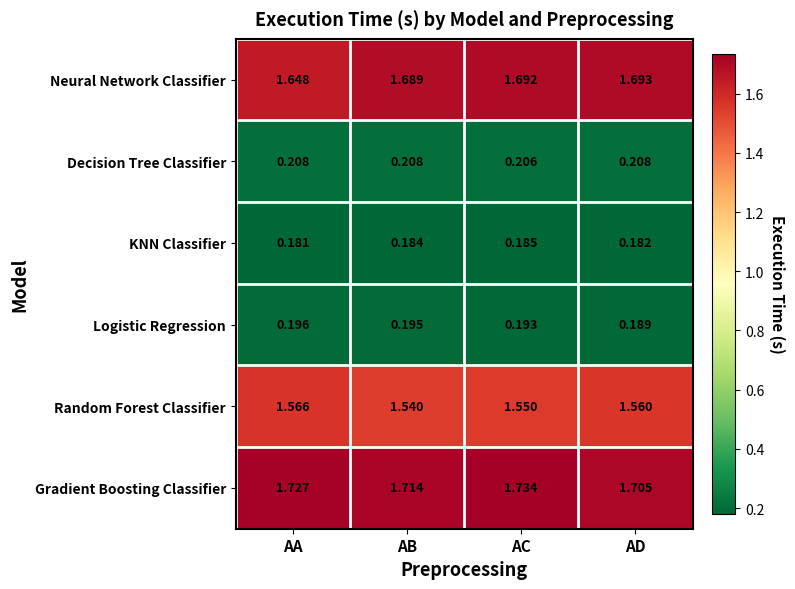

List the series in order of their peak value, highest first.

Gradient Boosting Classifier, Neural Network Classifier, Random Forest Classifier, Decision Tree Classifier, Logistic Regression, KNN Classifier